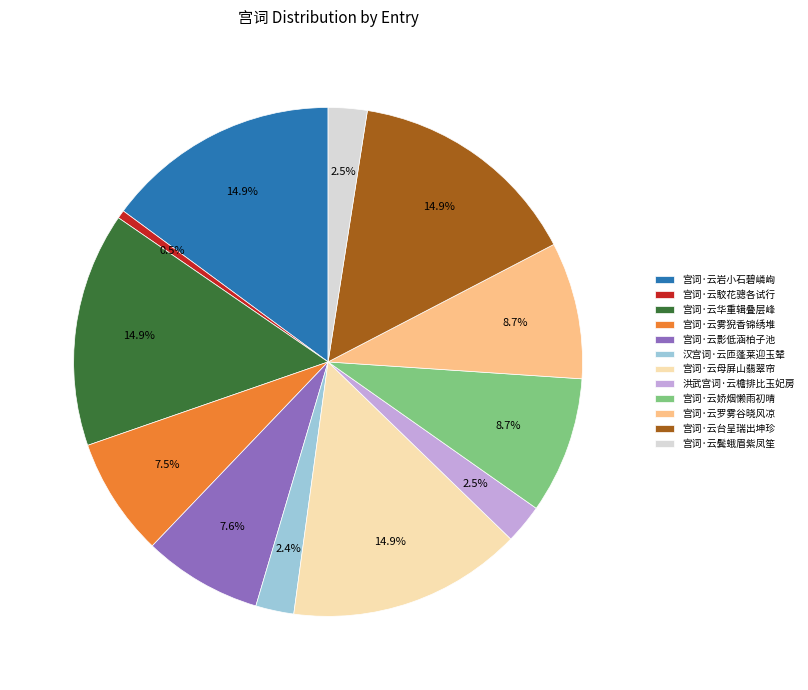

The 宫词·云母屏山翡翠帘 slice represents 15% of the pie. True or false?

True